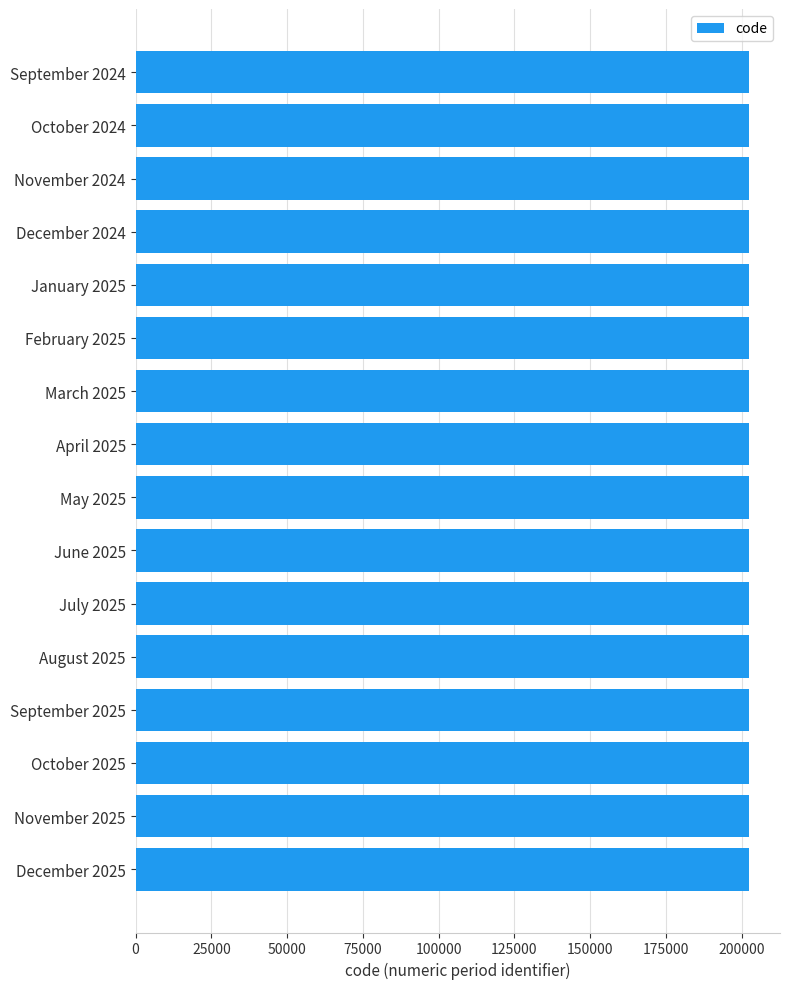

What is the sum of the values at January 2025 and October 2025?

405011